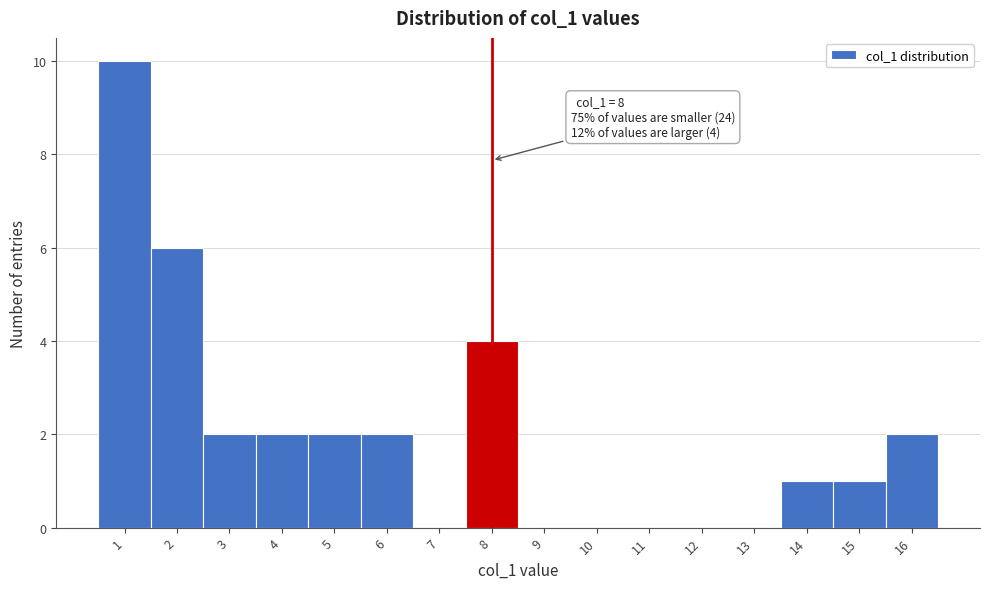

Over which range of the x-axis is the bar tallest?

0.5 to 1.5